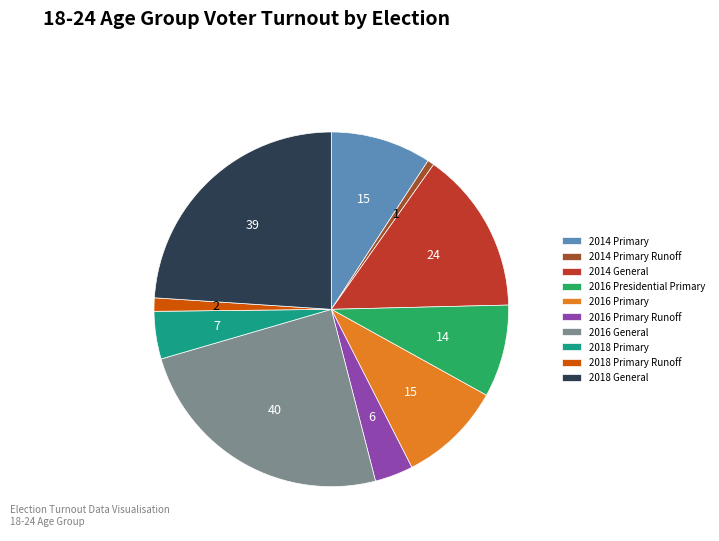

The 2016 General slice represents 32% of the pie. True or false?

False